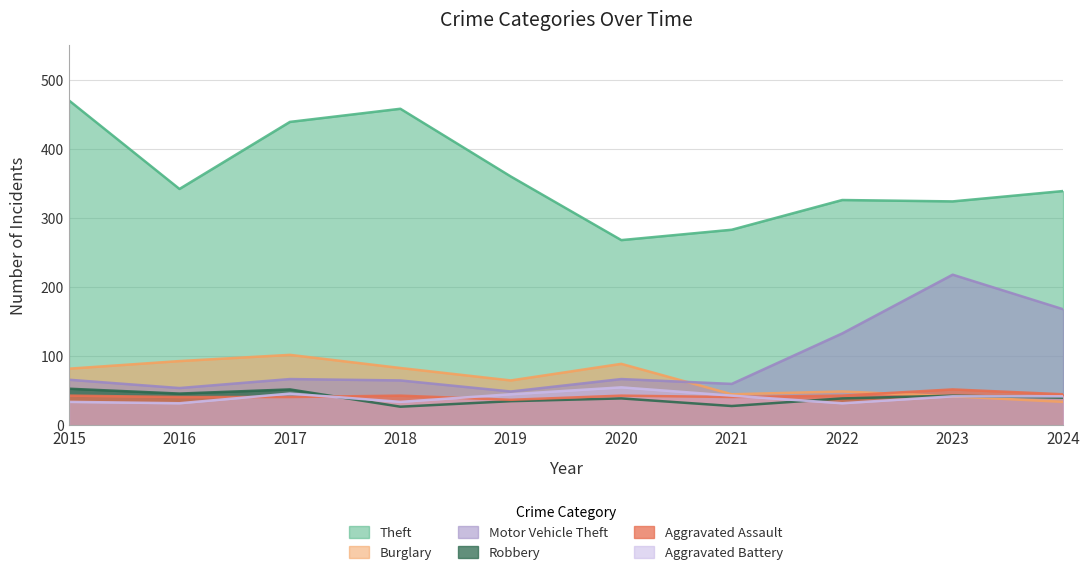

What is the total value across all series at 2015?

748